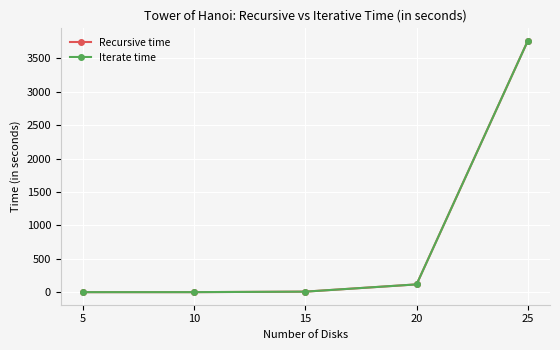

Is this an area chart (filled region under the line)?

No